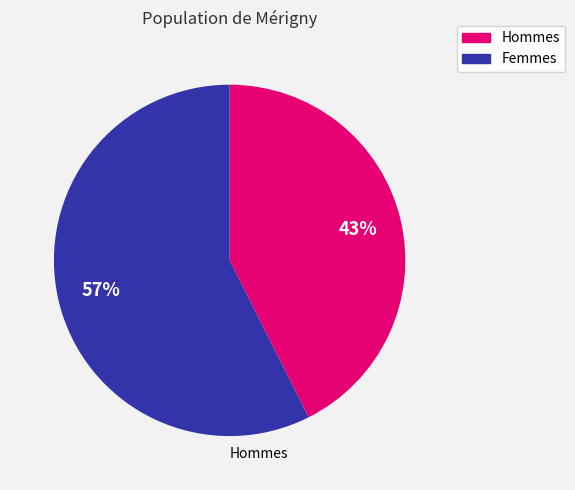

To the nearest percent, what is the difference between the largest and smallest slice percentages?

57%